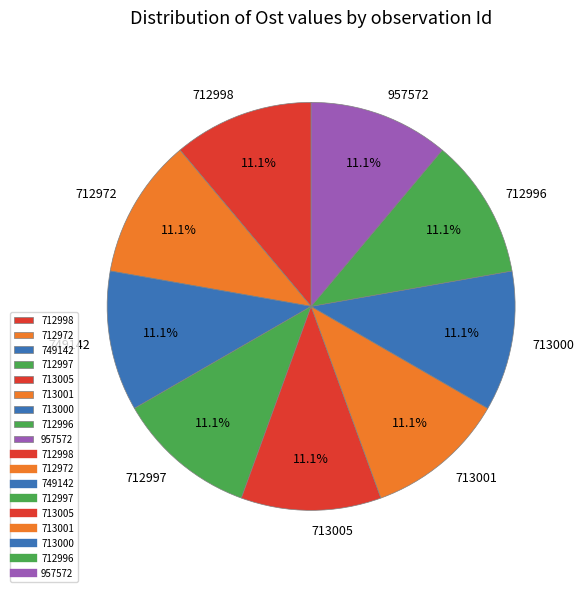

Does any single category account for the majority?

No